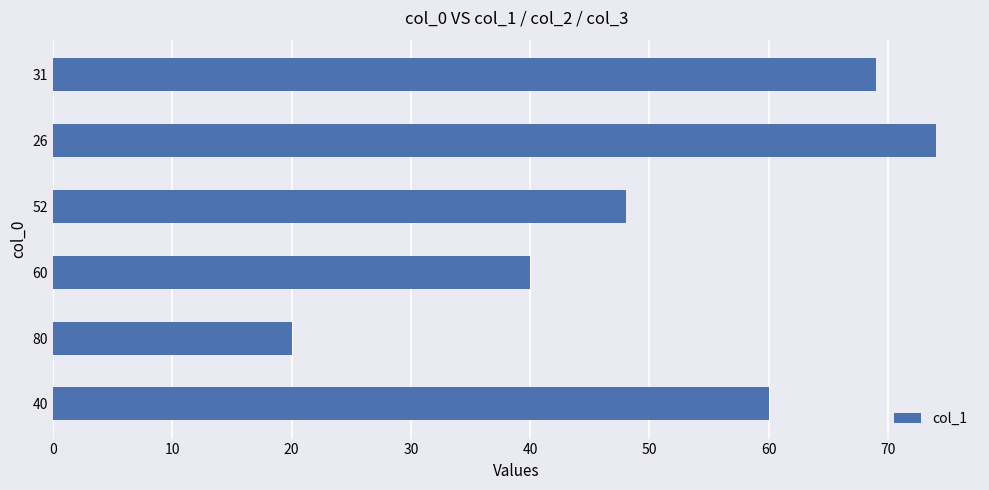

List the labels in order of value, smallest first.

80, 60, 52, 40, 31, 26